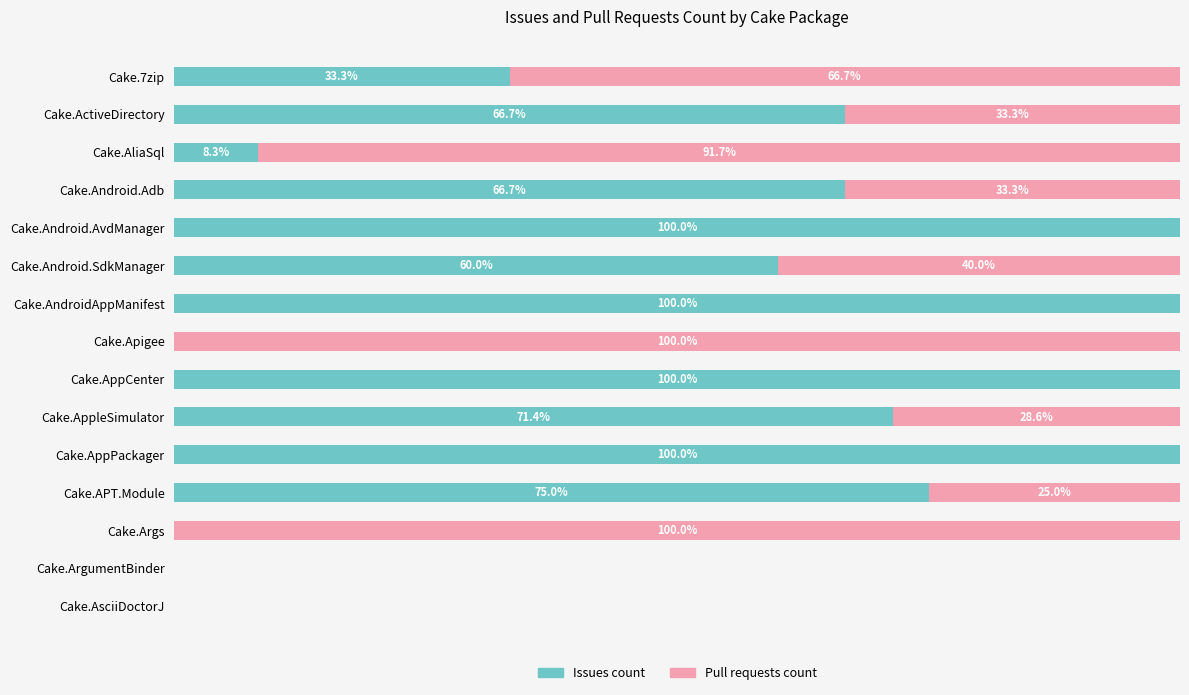

Where is Issues count nearest to the value 50?

Cake.Android.SdkManager